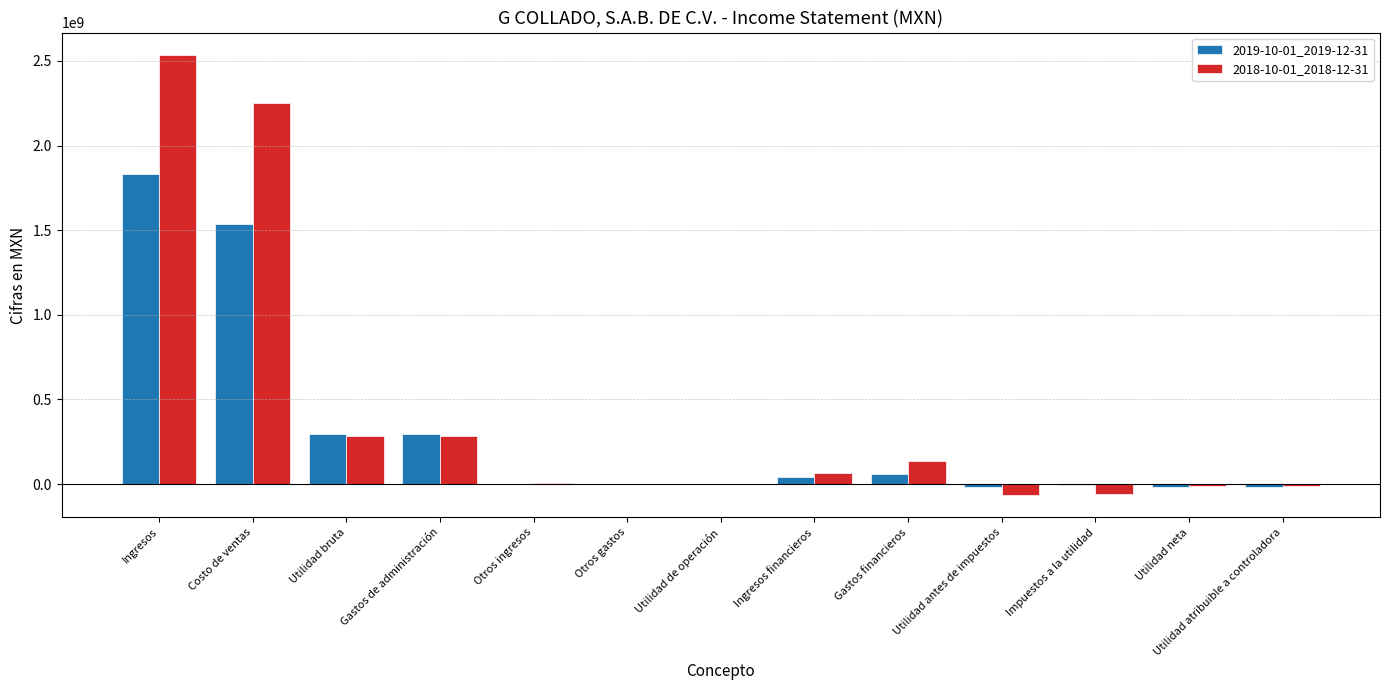

What is the maximum value for 2019-10-01_2019-12-31?

1834433000